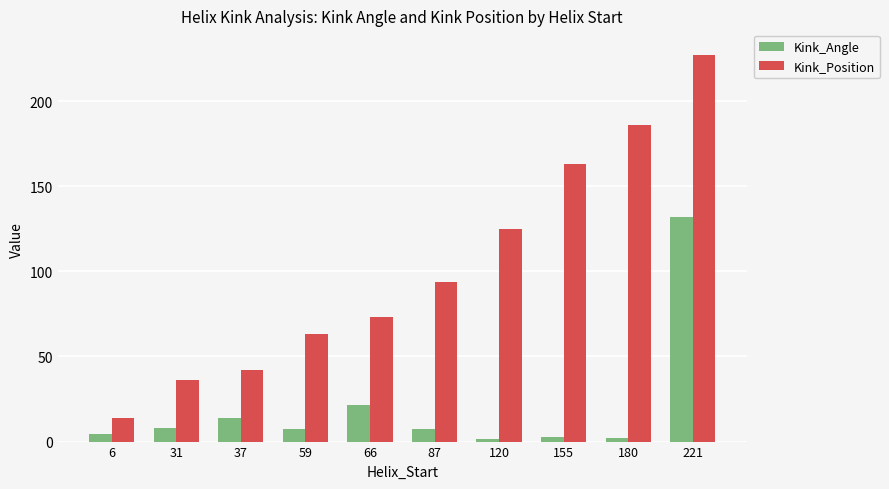

What are all the series names shown in the legend?

Kink_Angle, Kink_Position